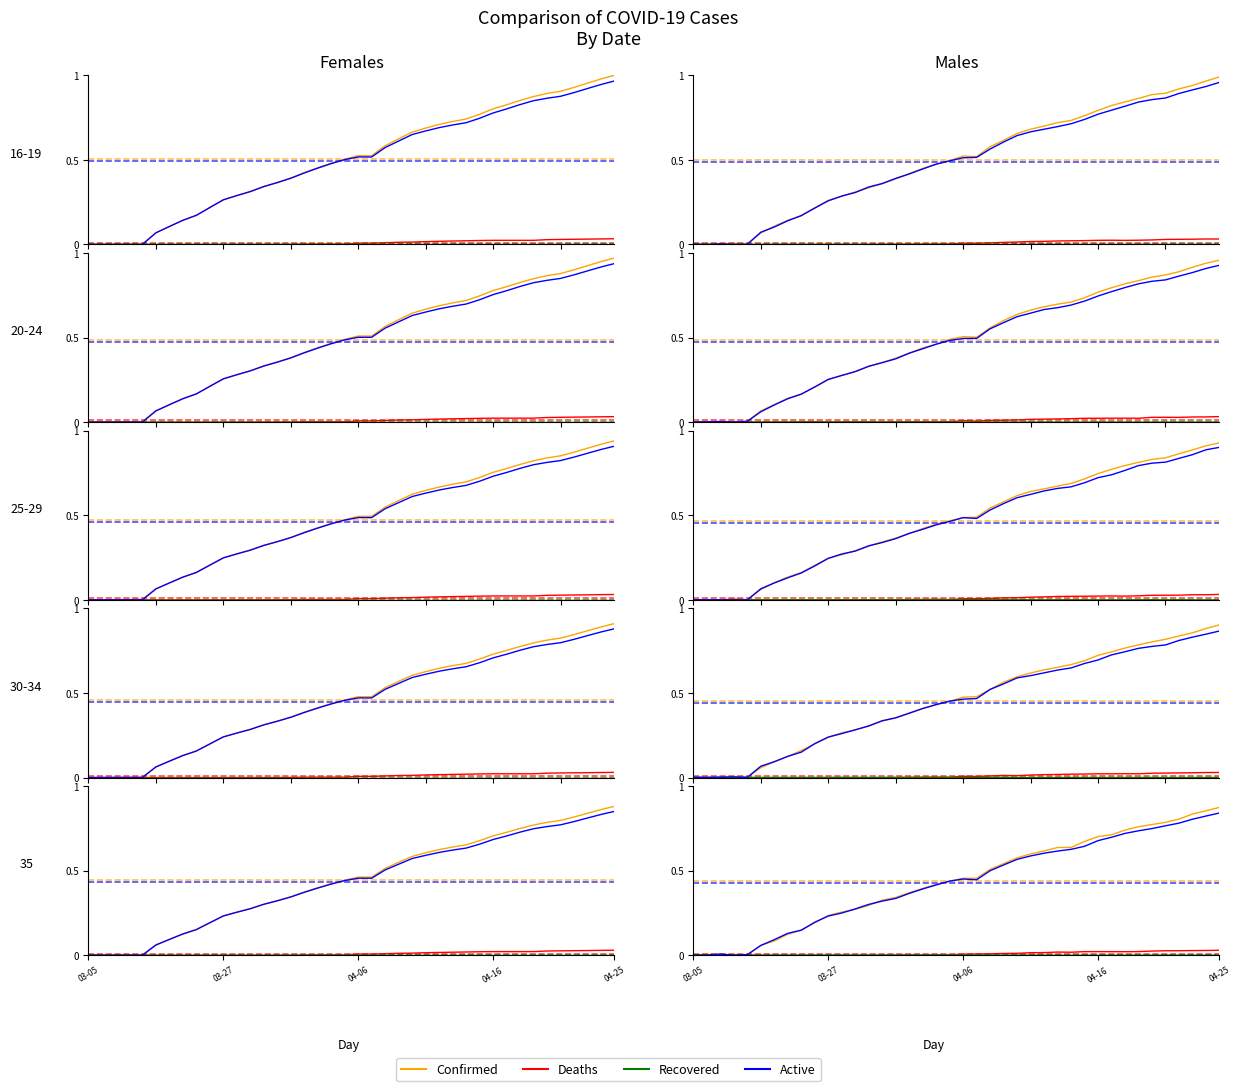

What position from the left is 04-16?

4